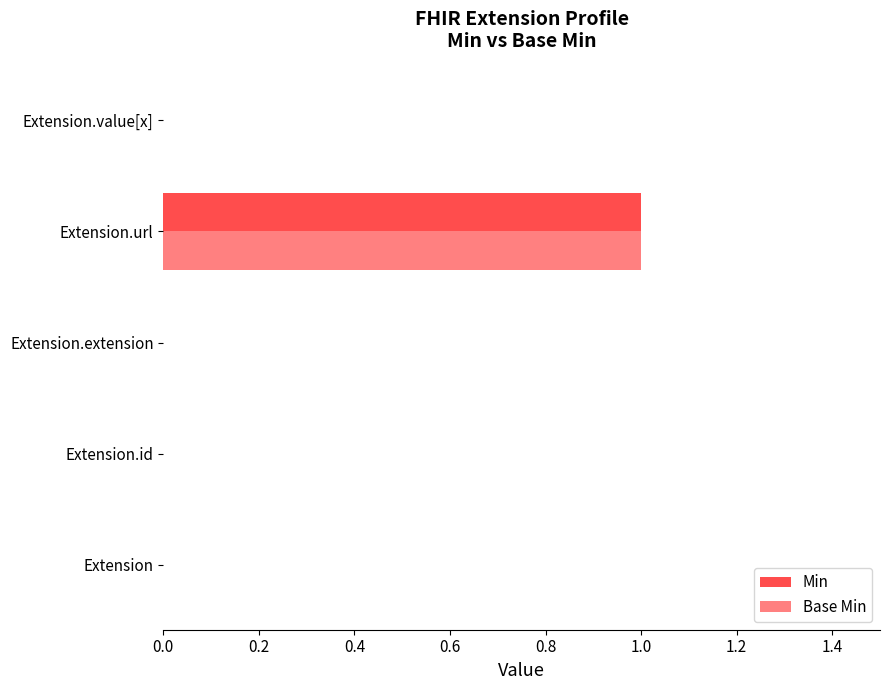

The value of Min at Extension.url is 1. True or false?

True